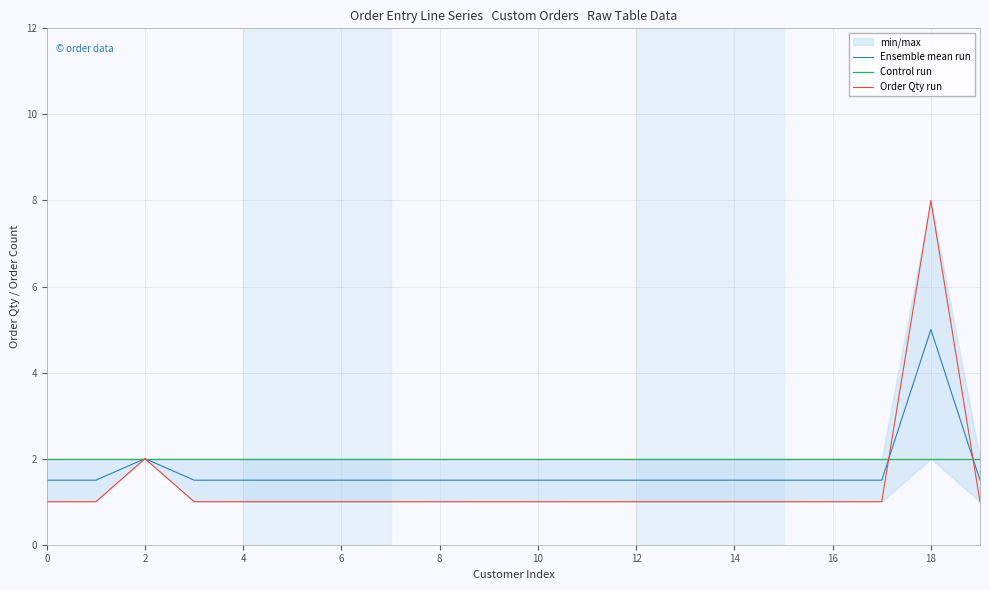

True or false: Order Qty run has a value of 0.2 at 12.

False